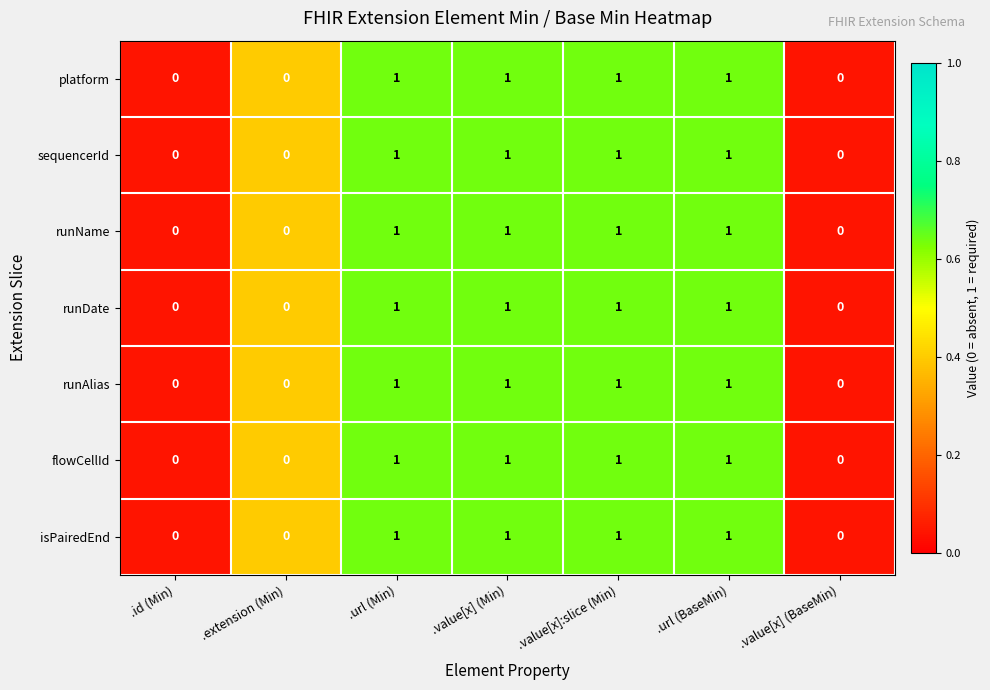

Is it true that platform equals 1 at .value[x]:slice (Min)?

True